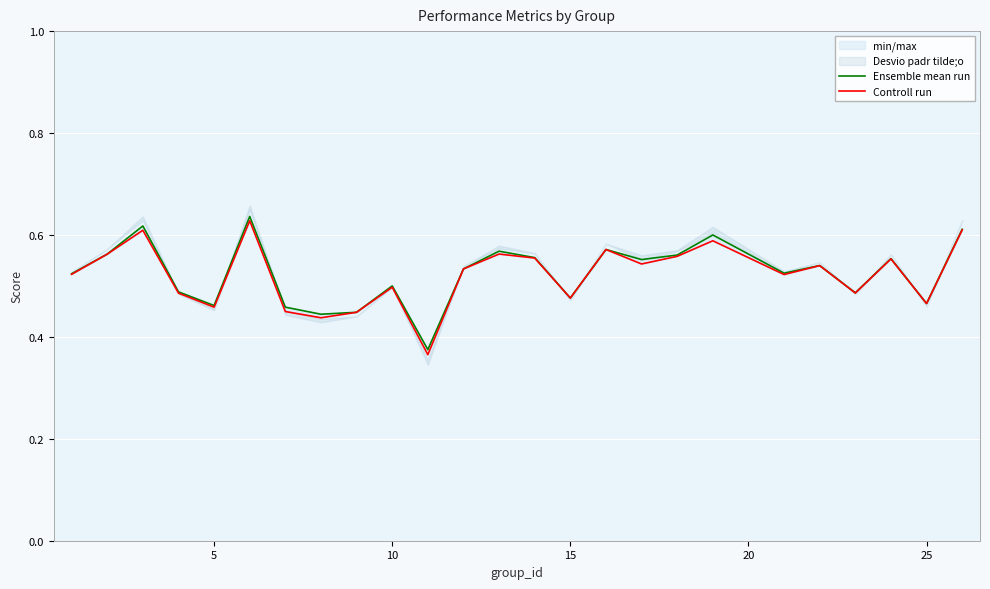

True or false: Ensemble mean run and Controll run cross at least once.

False